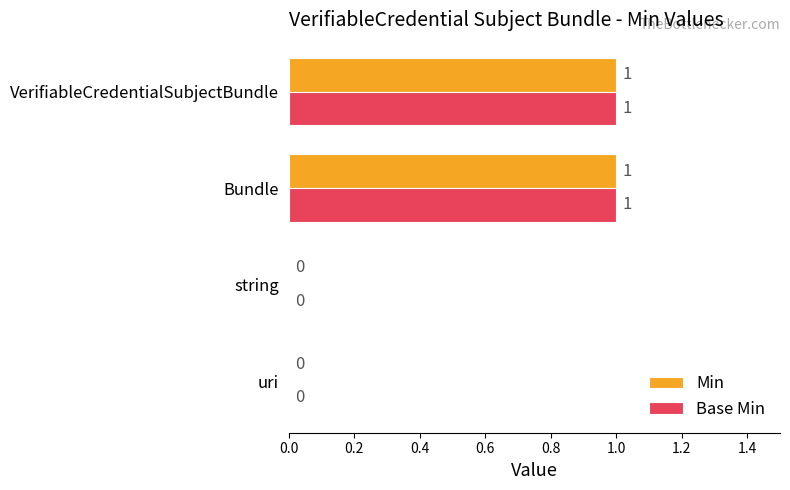

The value of Min at VerifiableCredentialSubjectBundle is 1. True or false?

True